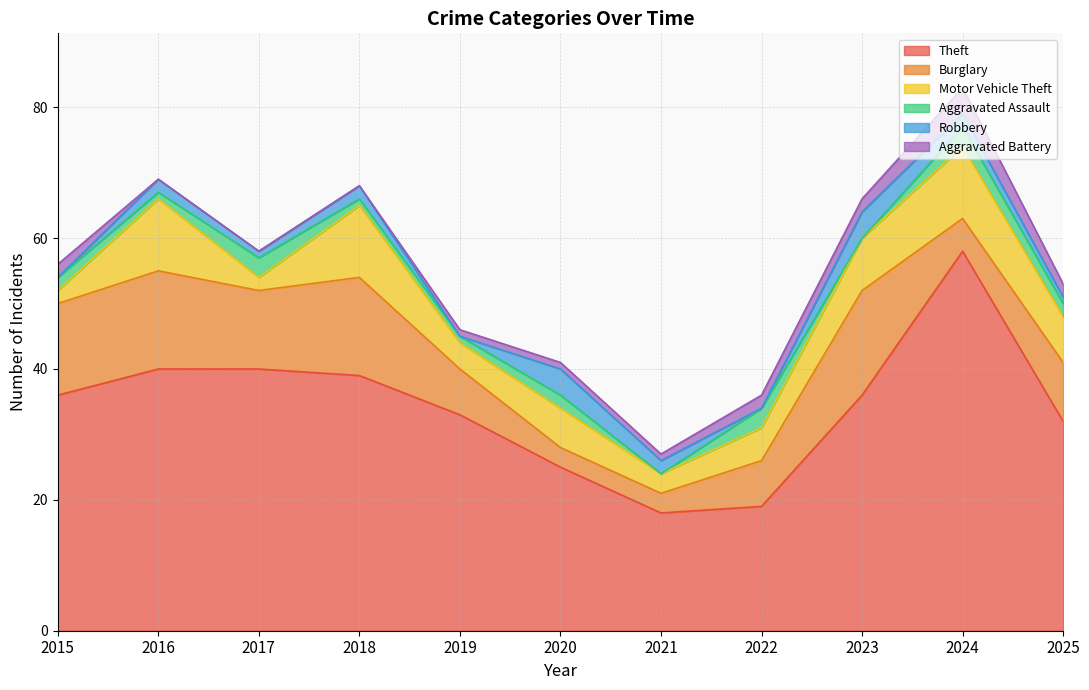

The Robbery series shows 1 at 2025. True or false?

False